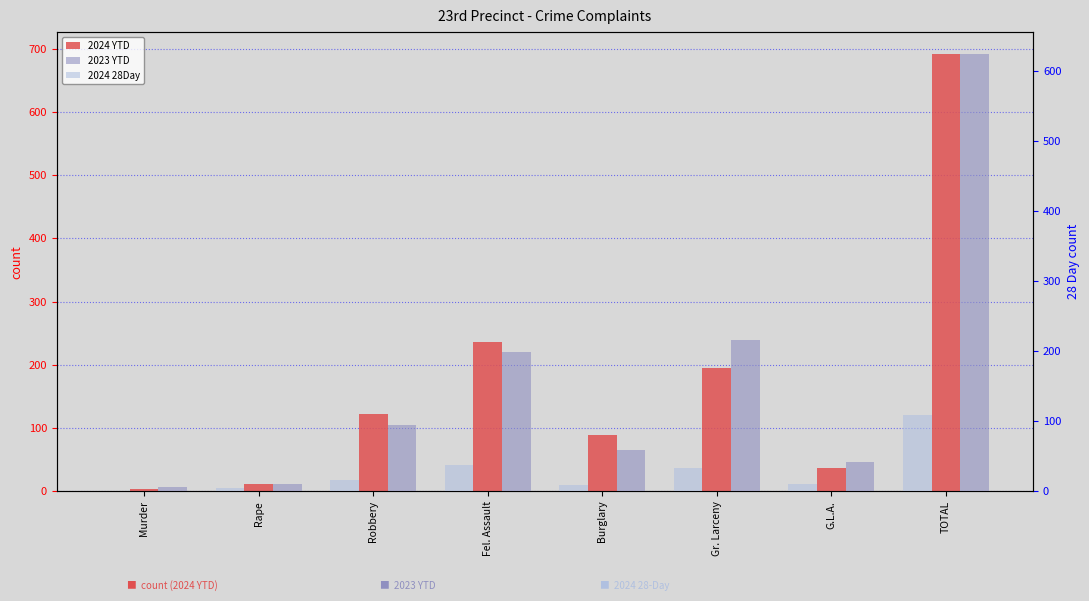

Count the number of data series in this chart.

3